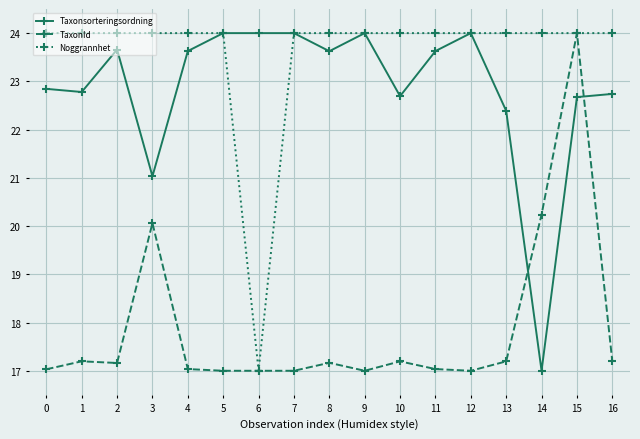

Between which two adjacent categories do TaxonId and Taxonsorteringsordning first intersect?

13 and 14